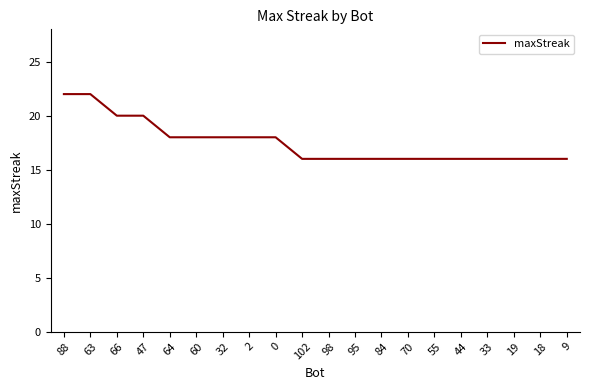

What position from the left is 2?

8